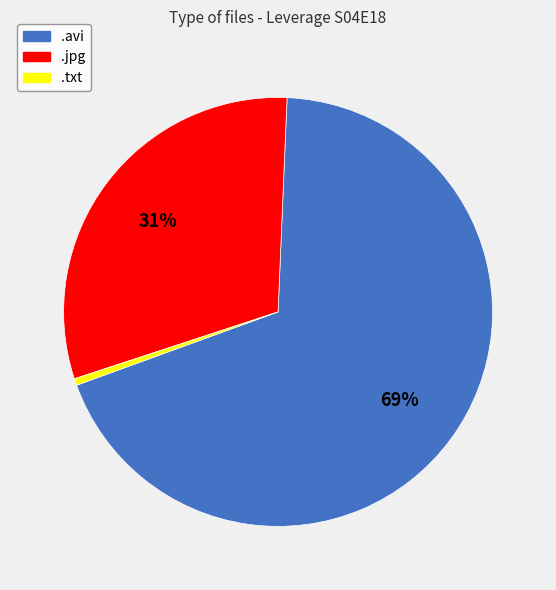

What percentage is the .txt slice, to the nearest percent?

1%